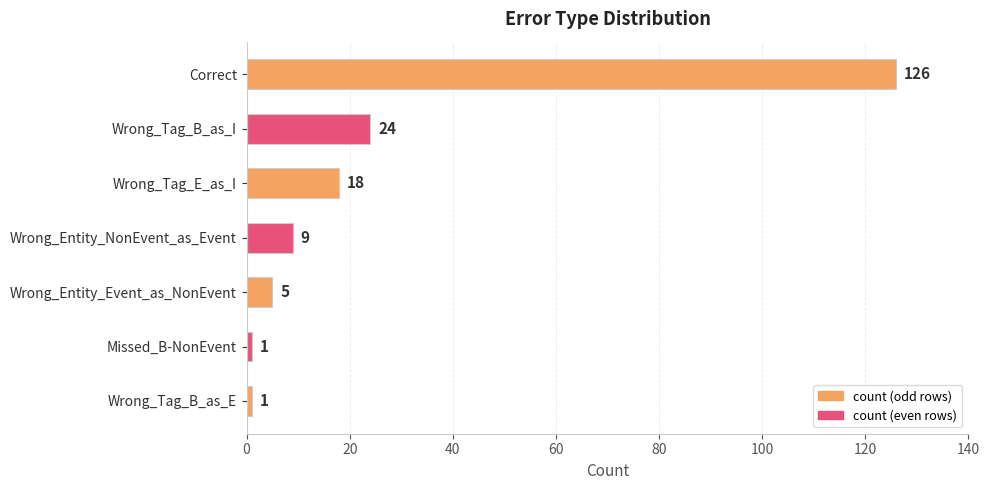

Count the number of categories in the chart.

7